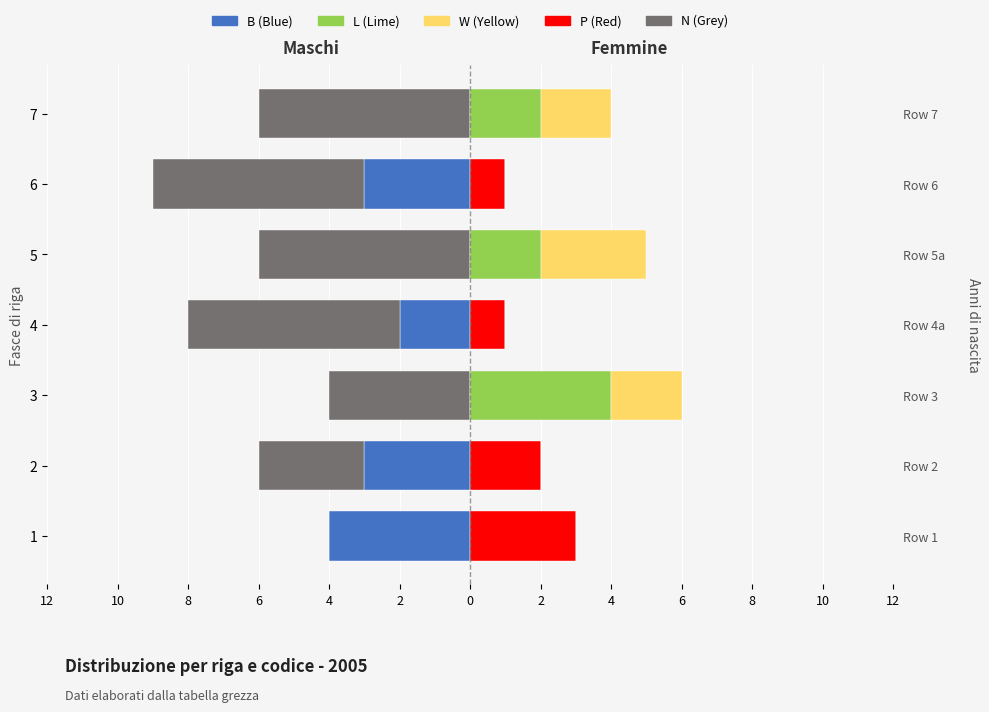

Reading left to right, list all the values displayed in this chart.

B: -4	-3	0	-2	0	-3	0
N: 0	-3	-4	-6	-6	-6	-6
P: 3	2	0	1	0	1	0
L: 0	0	4	0	2	0	2
W: 0	0	2	0	3	0	2